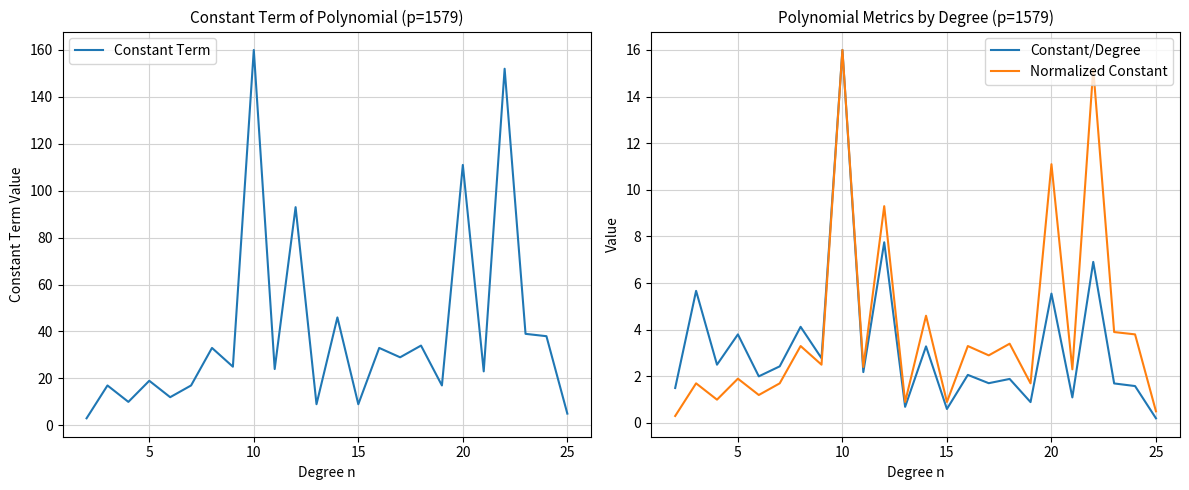

What is the average value of the Constant/Degree series?

3.3